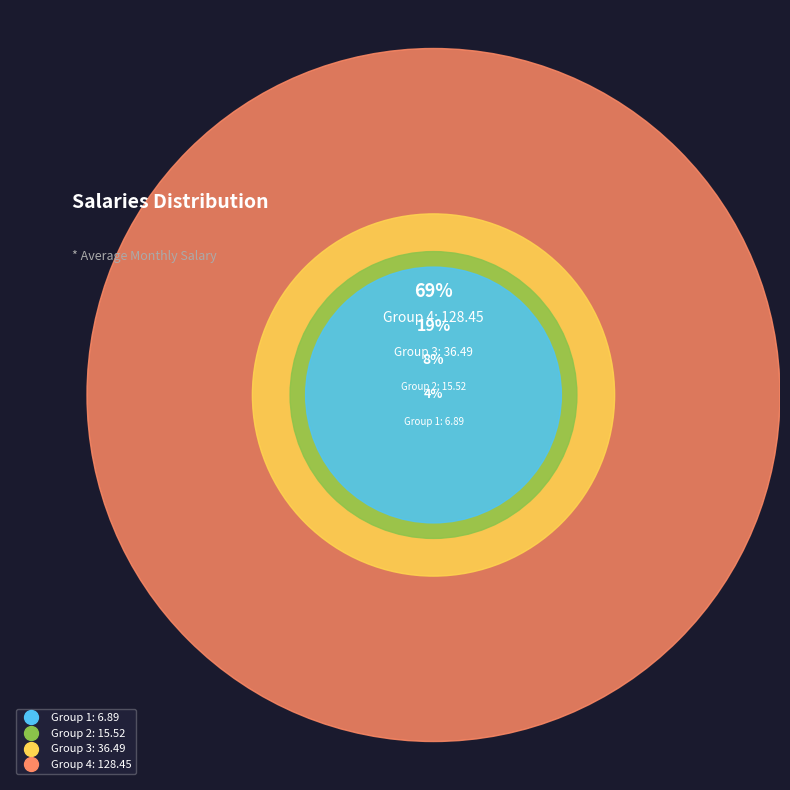

What is the ratio of the value at 3 to the value at 1?

5.3